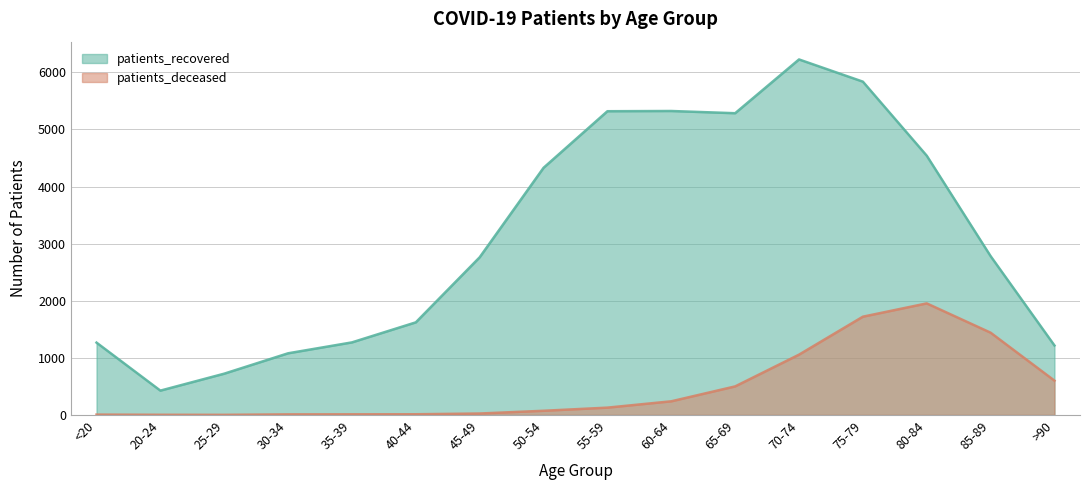

Reading right to left, list all the values displayed in this chart.

patients_recovered: >90=1217	85-89=2782	80-84=4541	75-79=5838	70-74=6227	65-69=5285	60-64=5324	55-59=5320	50-54=4329	45-49=2762	40-44=1622	35-39=1271	30-34=1080	25-29=723	20-24=426	<20=1267
patients_deceased: >90=601	85-89=1441	80-84=1954	75-79=1721	70-74=1056	65-69=500	60-64=239	55-59=128	50-54=73	45-49=25	40-44=12	35-39=11	30-34=10	25-29=2	20-24=3	<20=6